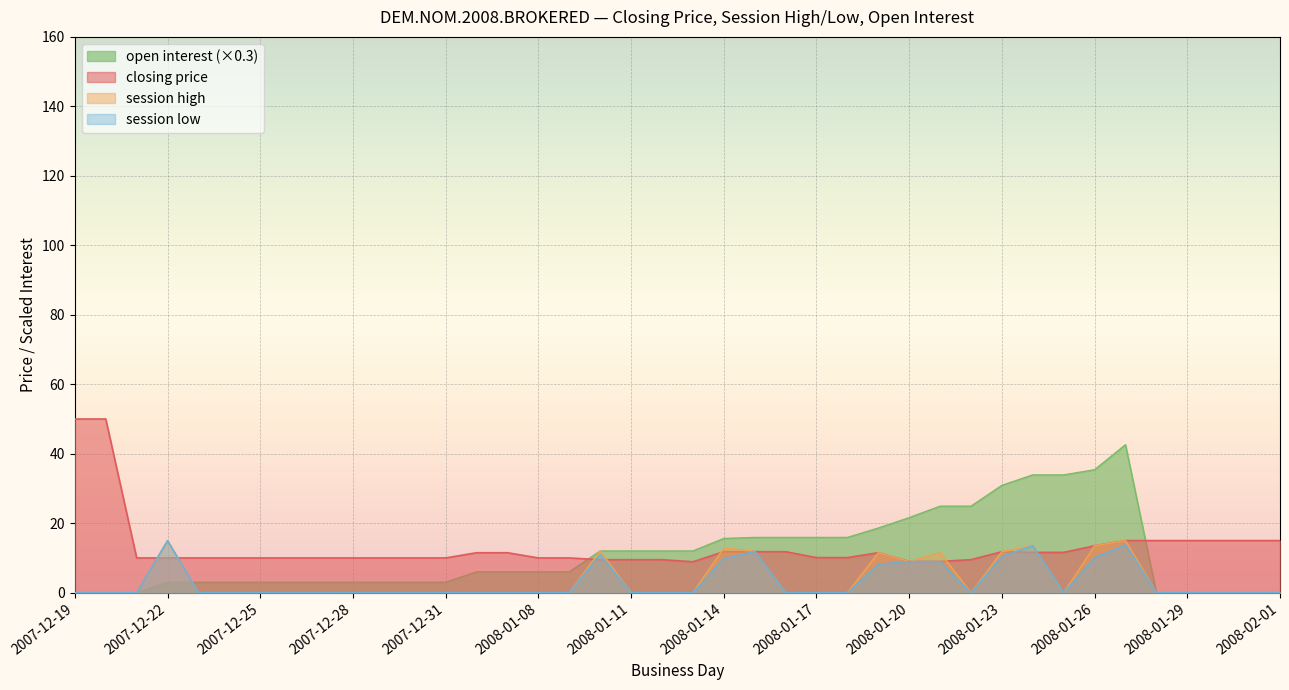

Rank the categories by open interest value from lowest to highest.

2007-12-19, 2007-12-20, 2007-12-21, 2008-01-28, 2008-01-29, 2008-01-30, 2008-01-31, 2008-02-01, 2007-12-22, 2007-12-23, 2007-12-24, 2007-12-25, 2007-12-26, 2007-12-27, 2007-12-28, 2007-12-29, 2007-12-30, 2007-12-31, 2008-01-06, 2008-01-07, 2008-01-08, 2008-01-09, 2008-01-10, 2008-01-11, 2008-01-12, 2008-01-13, 2008-01-14, 2008-01-15, 2008-01-16, 2008-01-17, 2008-01-18, 2008-01-19, 2008-01-20, 2008-01-21, 2008-01-22, 2008-01-23, 2008-01-24, 2008-01-25, 2008-01-26, 2008-01-27